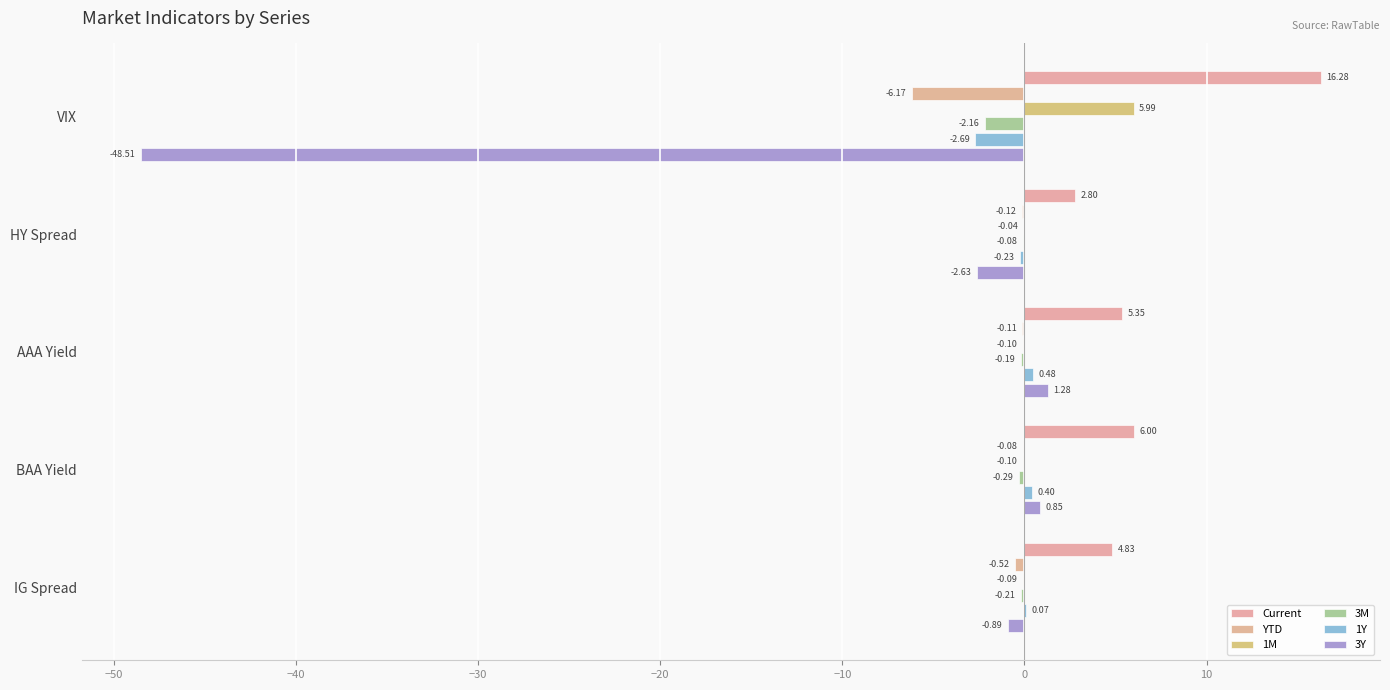

How many distinct data groups are displayed?

6